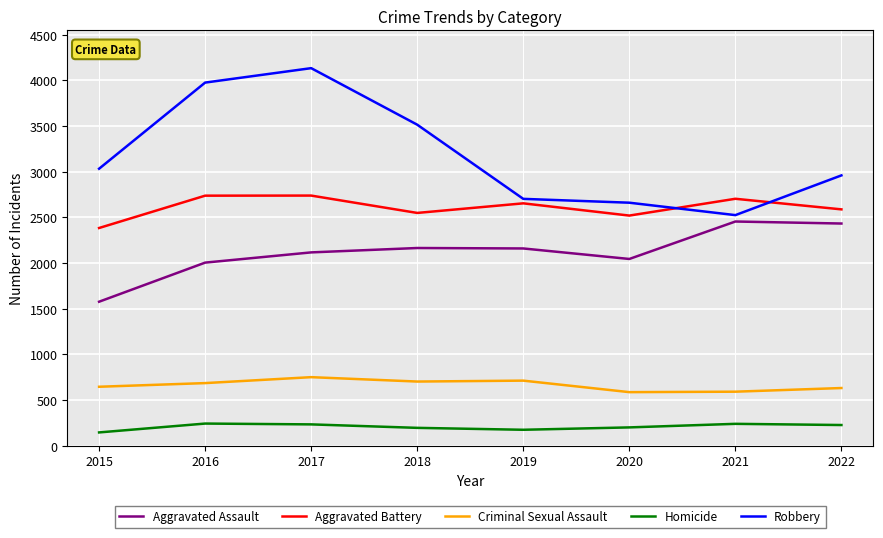

Count the number of categories in the chart.

8